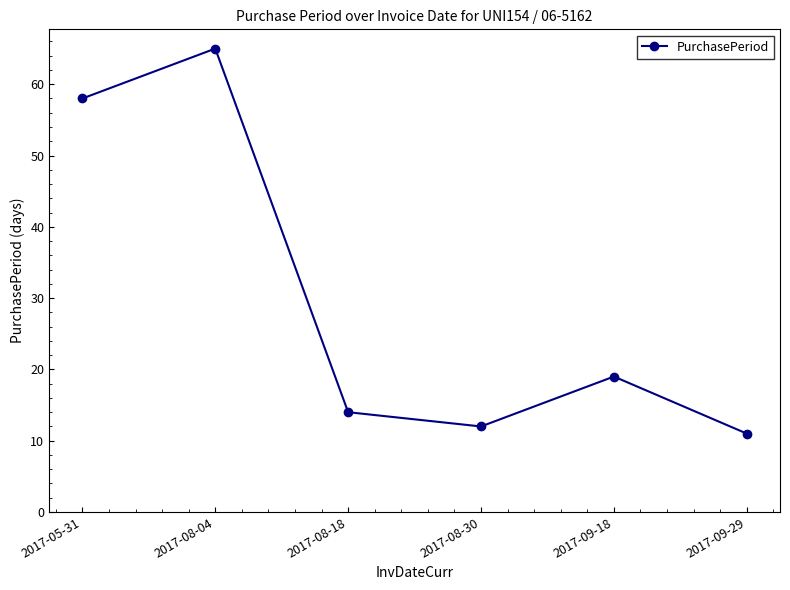

Reading left to right, list all the values displayed in this chart.

58	65	14	12	19	11